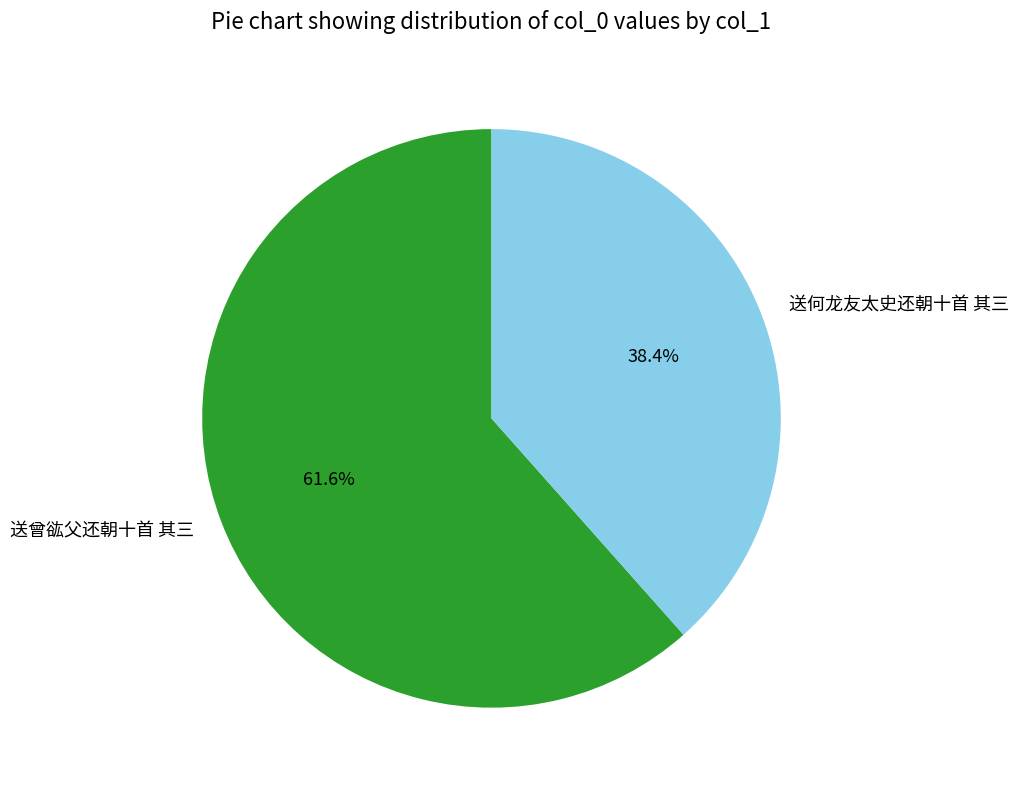

Is it true that 送曾谹父还朝十首 其三 is 69% of the pie?

False